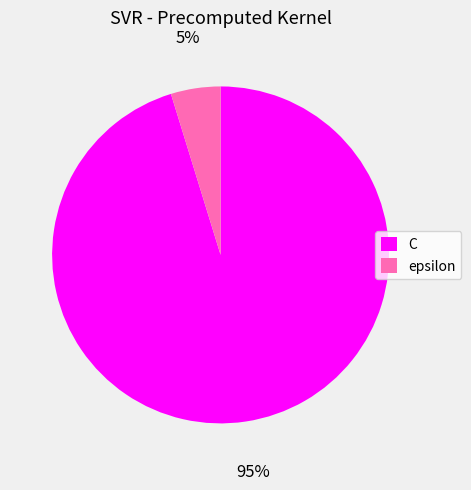

What is the ratio of the value at epsilon to the value at C?

0.1